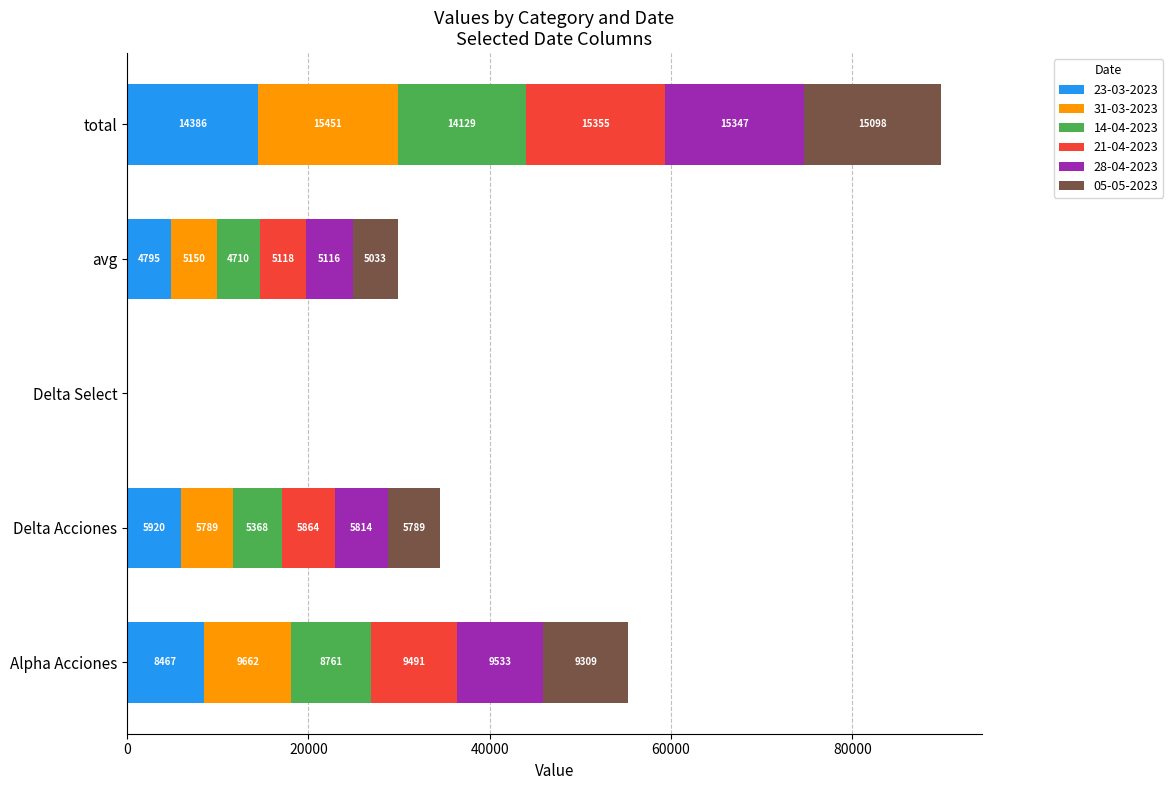

Which category has the highest value in the 23-03-2023 series?

total